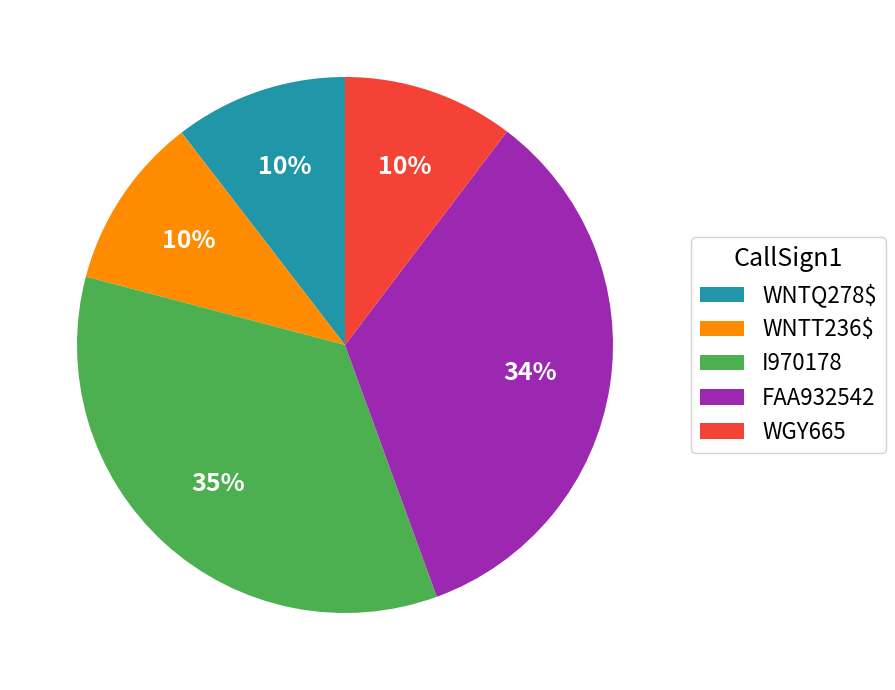

Which slice is the largest?

I970178